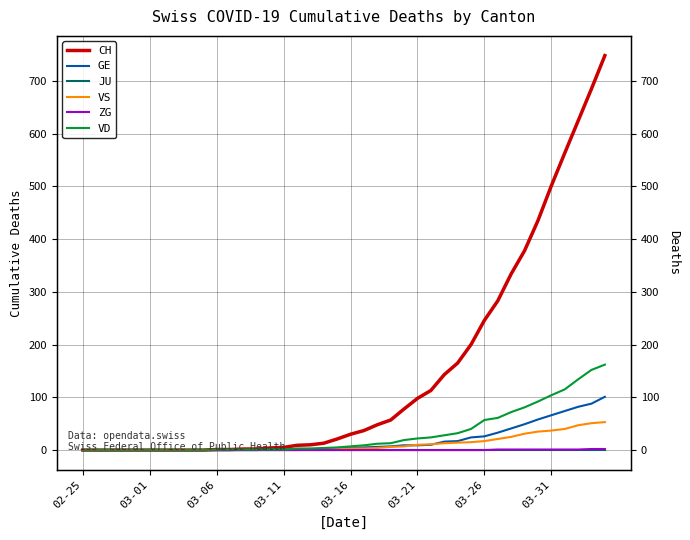

Between 19 and 32, which series saw the biggest shift?

CH